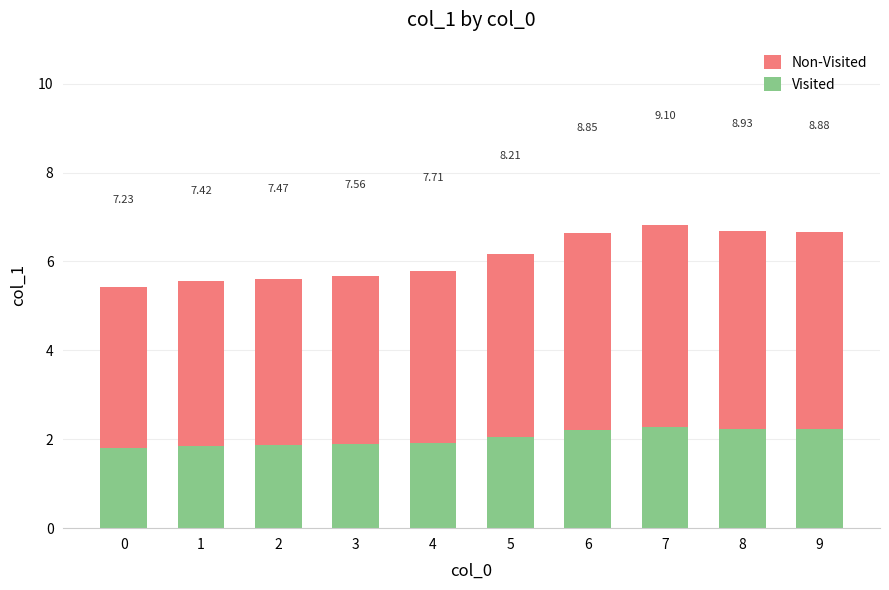

What is the difference between the highest and lowest values at 8?

4.5